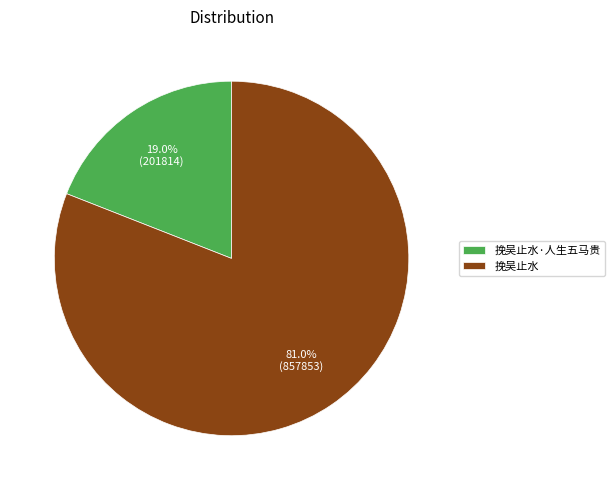

What is the majority slice?

挽吴止水